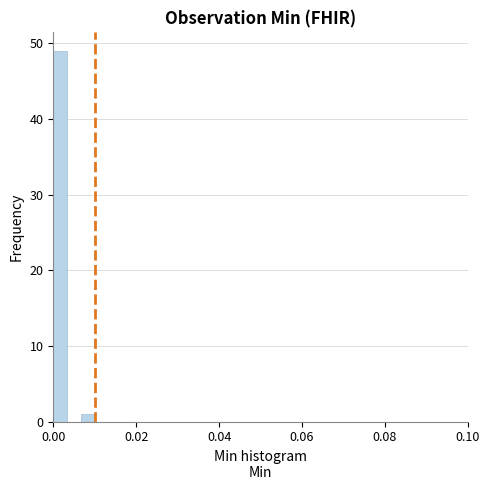

Around what value on the x-axis is the tallest bar? Give the approximate position of its centre, as read against the axis.

0.002